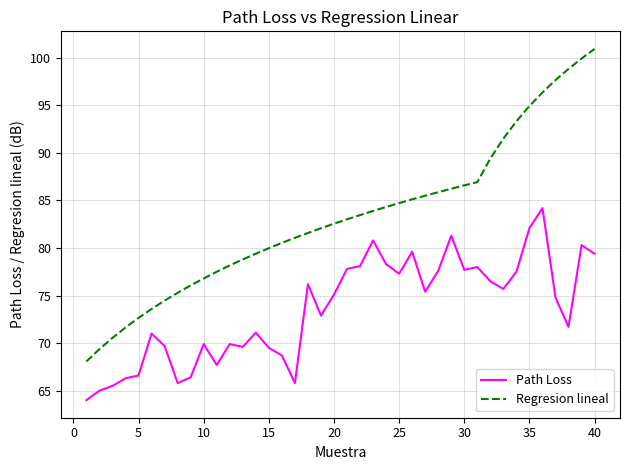

True or false: Path Loss and Regresion lineal cross at least once.

False